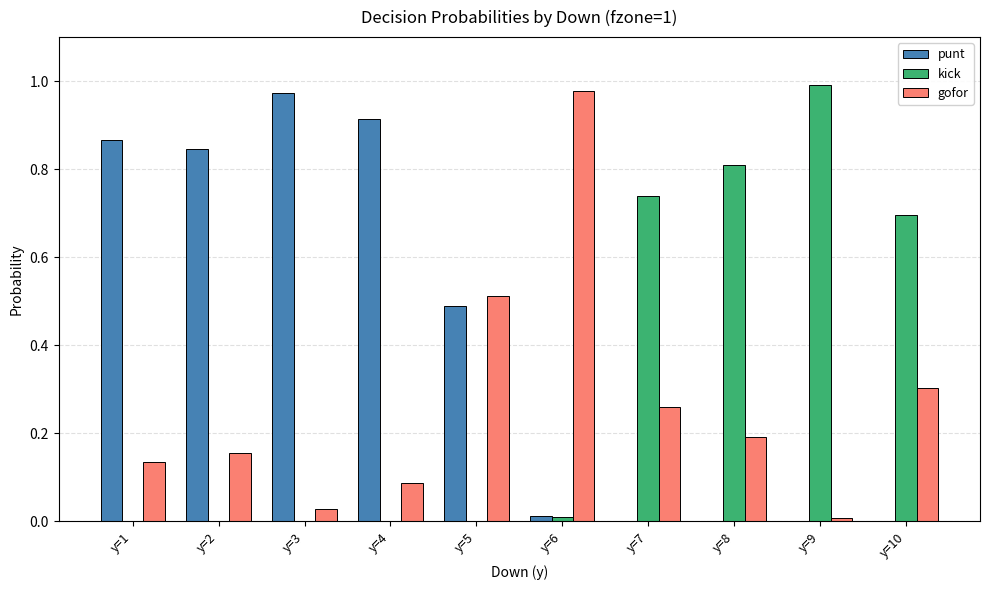

Which series has the largest range (max minus min)?

kick